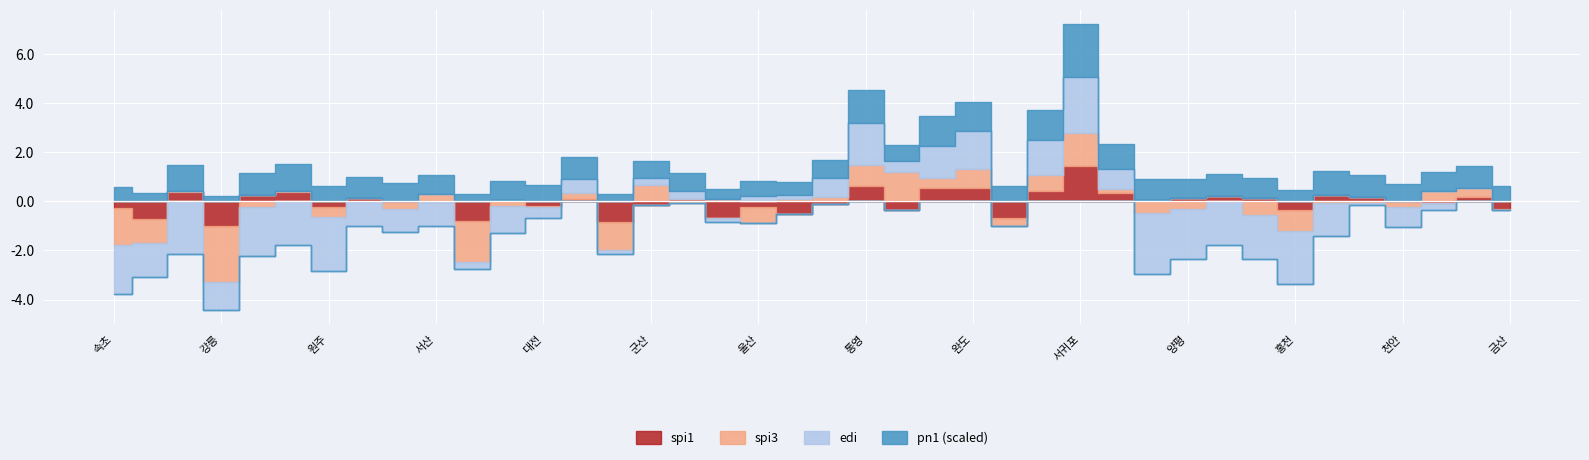

True or false: spi1 and pn1_norm cross at least once.

False